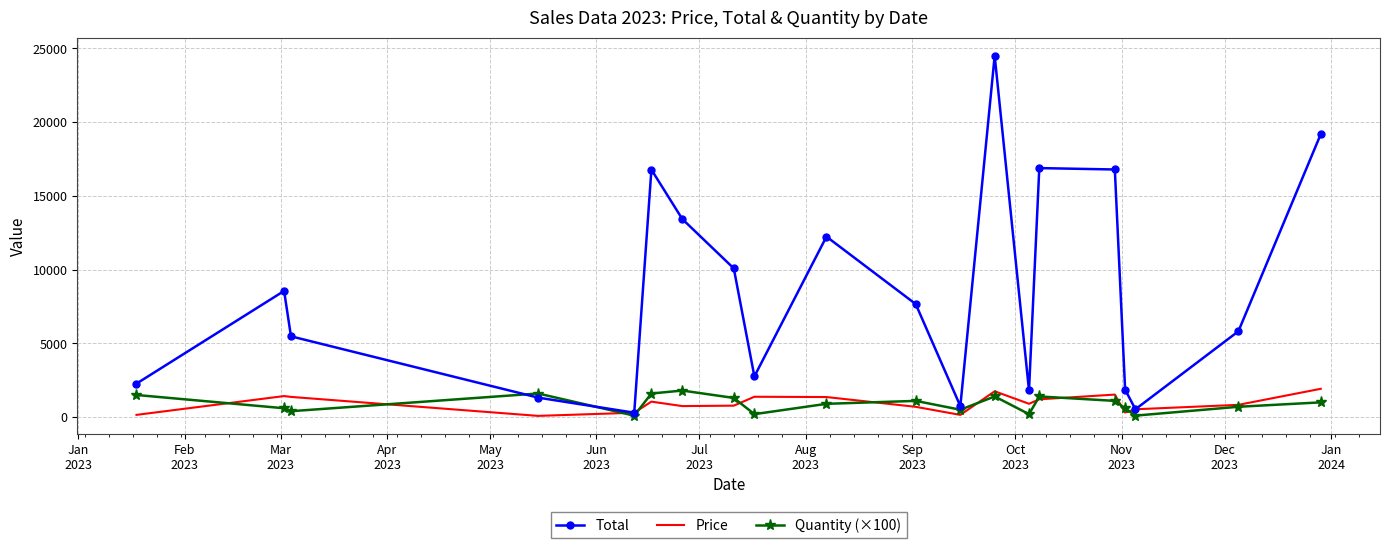

What is the difference between the maximum and minimum values in the Quantity (×100) series?

1700.0